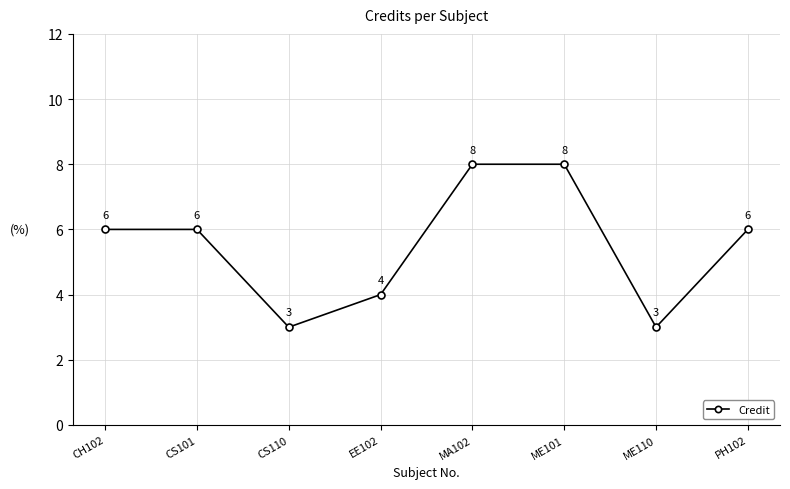

Does the chart have visible grid lines?

Yes